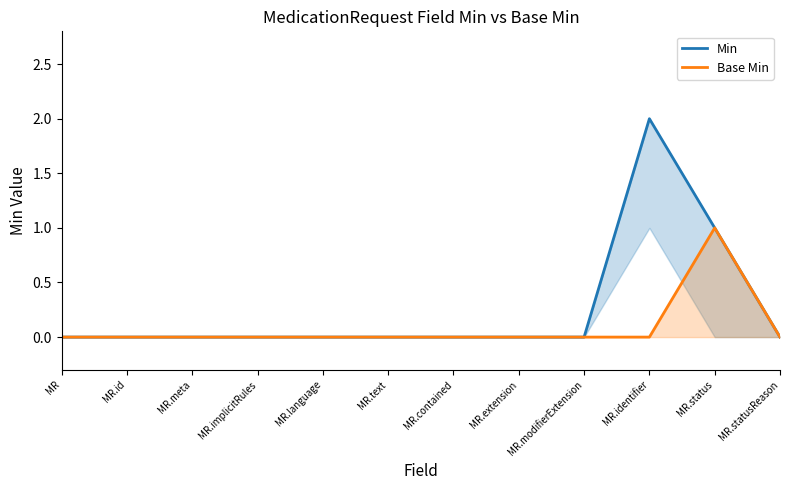

Count the Min values in the range 0 to 1.

11